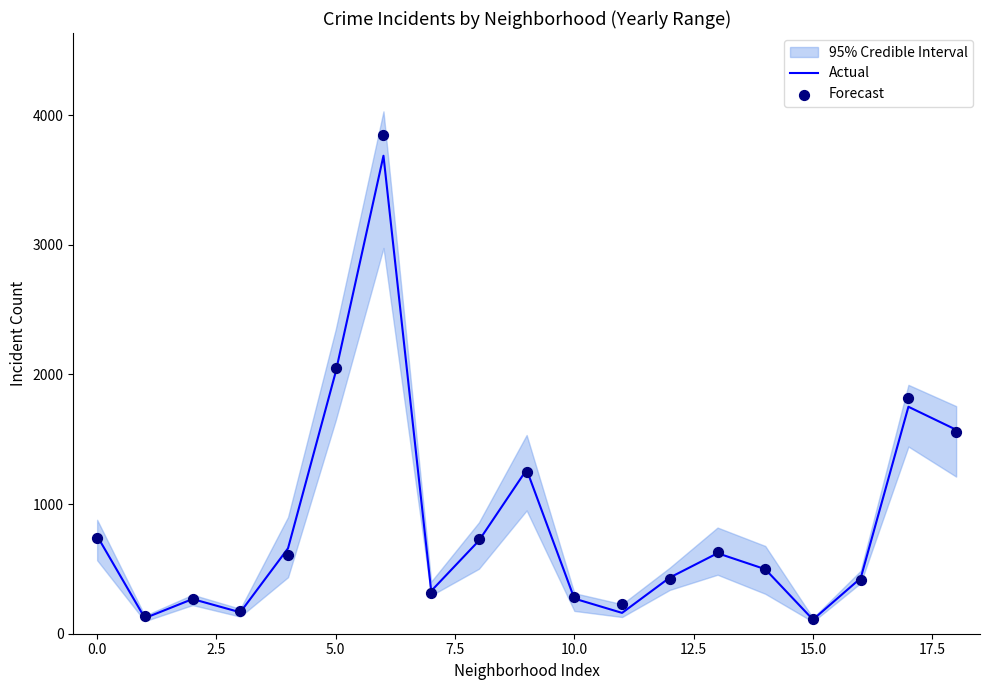

Which series has the widest spread of Y values?

Forecast